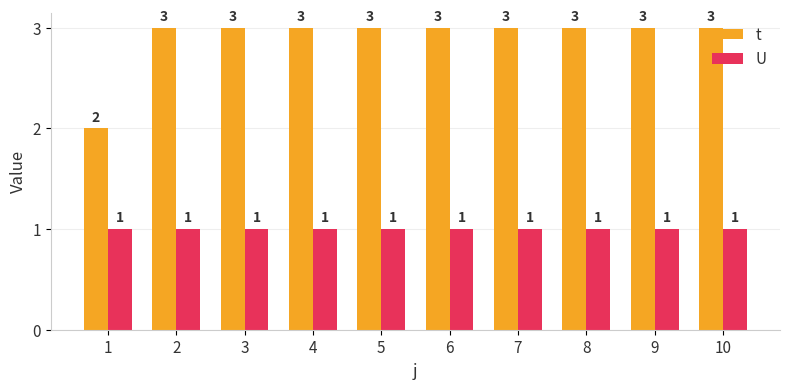

How many series are shown in this chart?

2